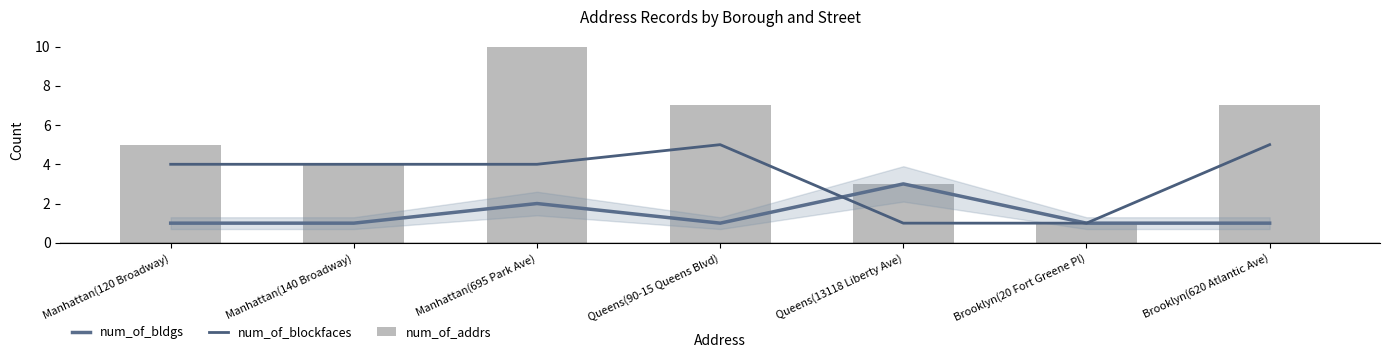

What is the label of the 3rd bar from the right?

Queens(13118 Liberty Ave)